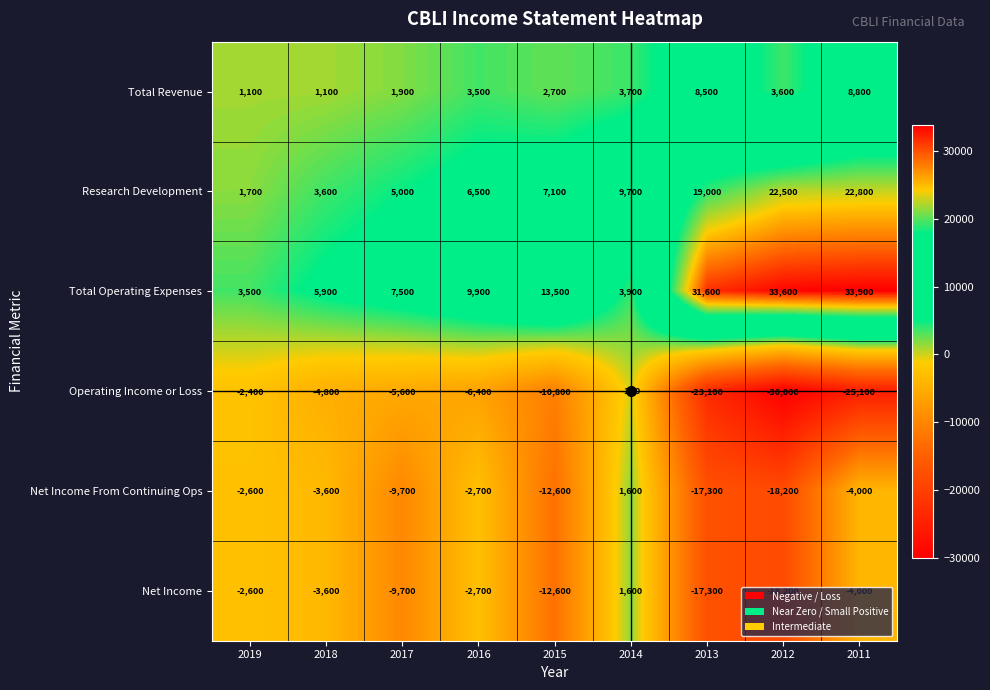

Which label corresponds to the smallest value in the chart?

2012